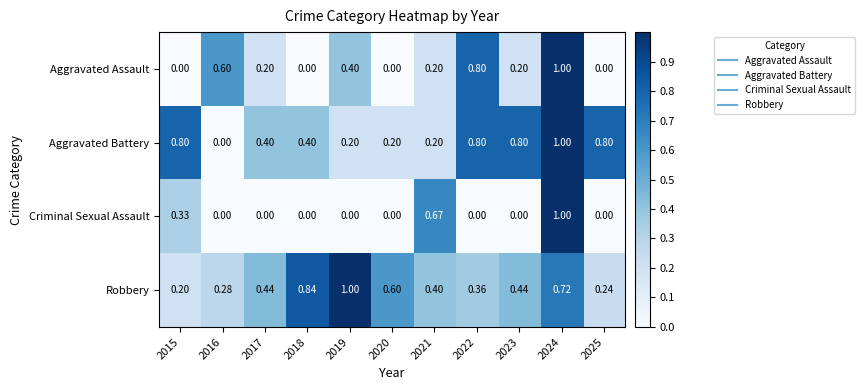

Which series changed the most between 2015 and 2023?

Criminal Sexual Assault